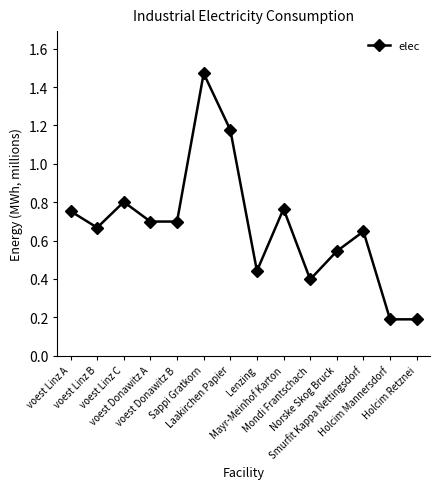

Where is the data nearest to the value 830023?

voest Linz C